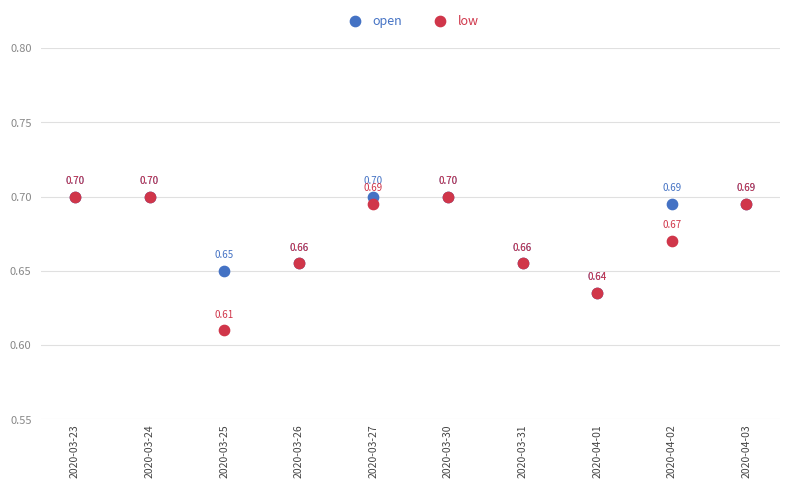

Which series has the largest Y range (max minus min)?

low